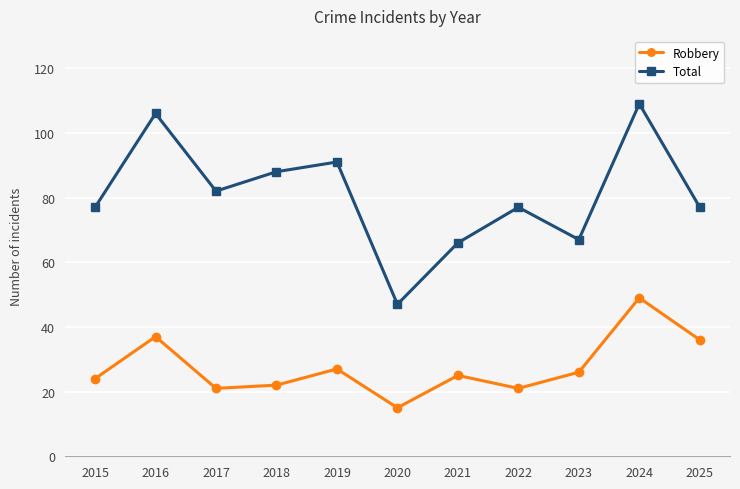

Rank the series at 2022 from highest to lowest value.

Total, Robbery